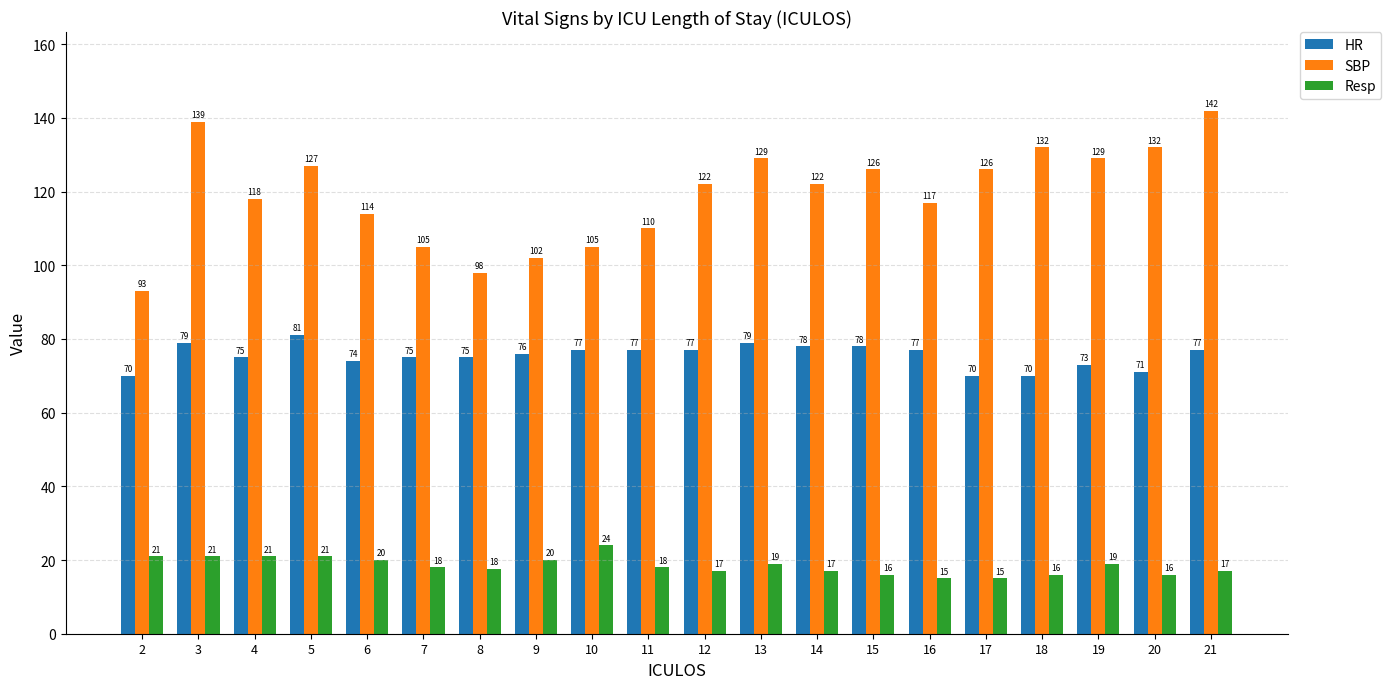

What is the sum of the Resp values at 18 and 11?

34.0